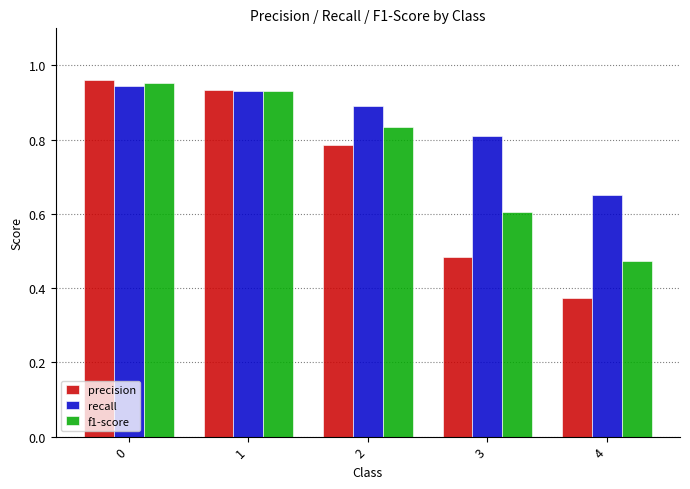

Which series has the largest total across all categories?

recall